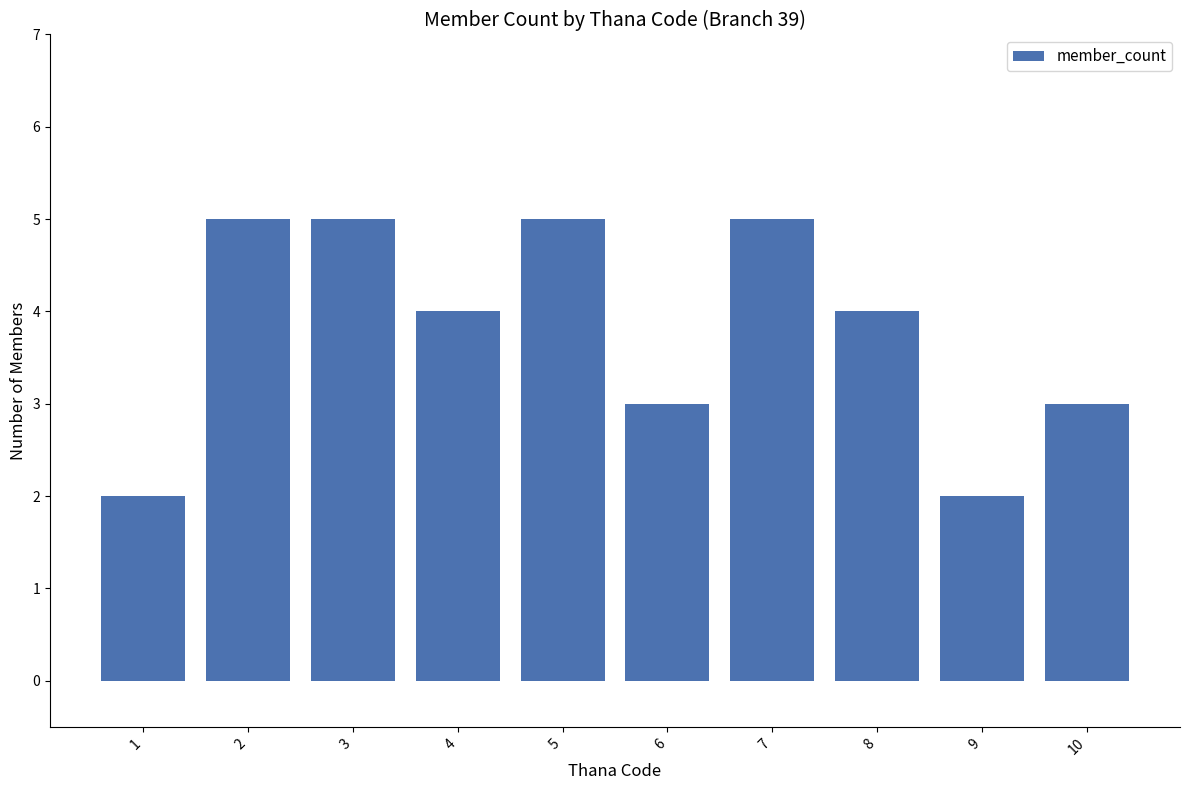

Reading right to left, transcribe all the data shown in this chart.

3	2	4	5	3	5	4	5	5	2